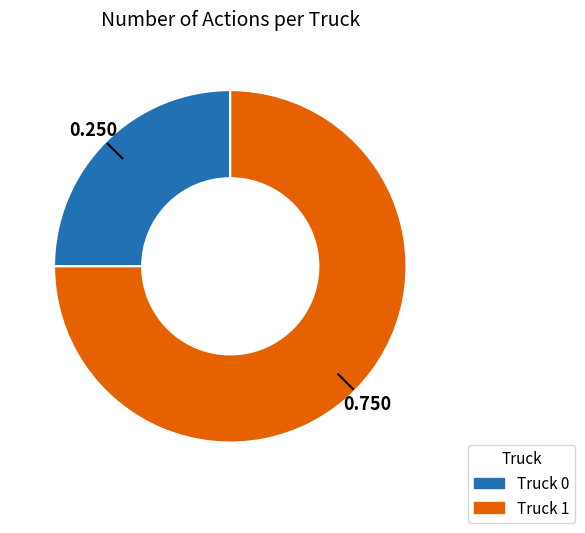

What is the ratio of the value at Truck 0 to the value at Truck 1?

0.3